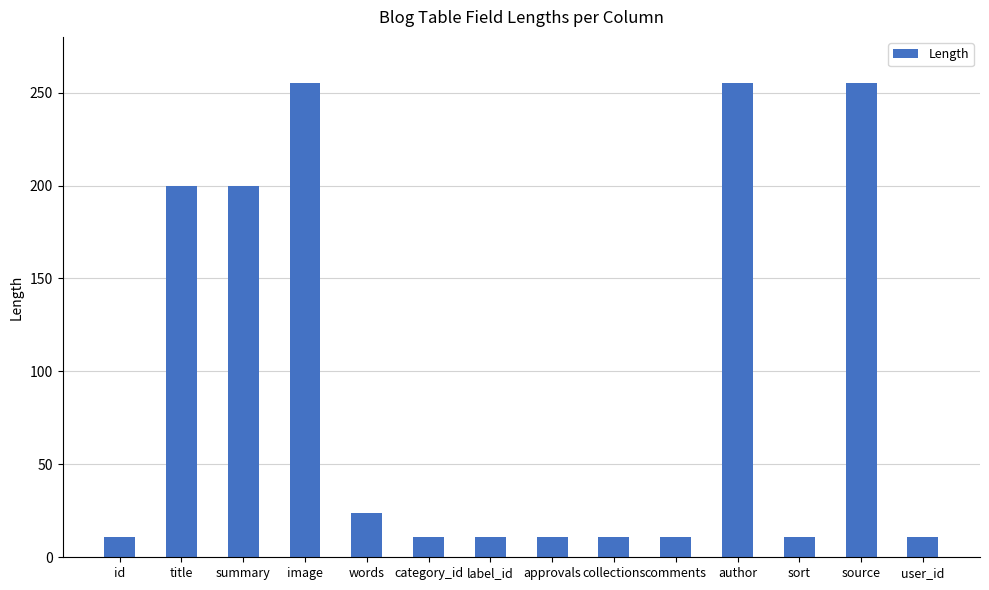

What is the label of the 9th bar from the left?

collections